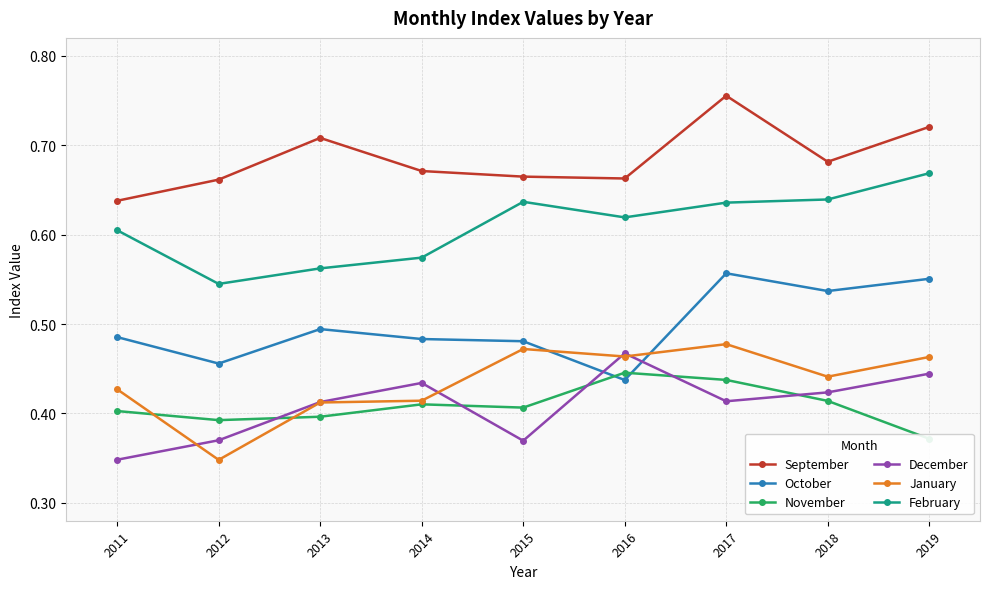

Which category has the highest value across all series?

2017